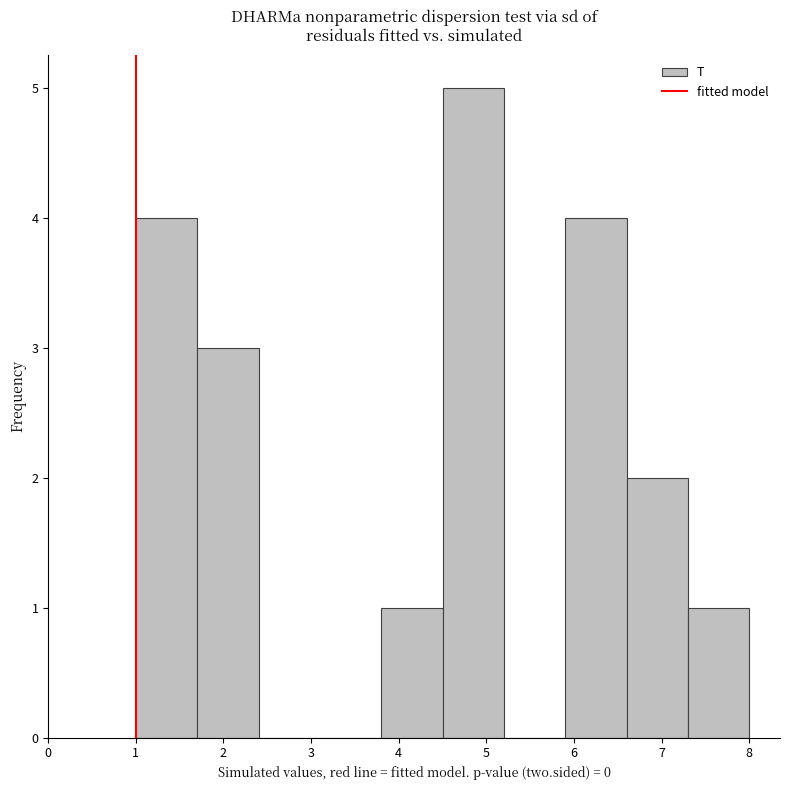

Reading left to right, list every bar in this chart as the range it spans on the x-axis followed by its height. The values are not printed on the chart, so give them approximately, as read against the axis.

1.0 to 1.7: 4
1.7 to 2.4: 3
2.4 to 3.1: 0
3.1 to 3.8: 0
3.8 to 4.5: 1
4.5 to 5.2: 5
5.2 to 5.9: 0
5.9 to 6.6: 4
6.6 to 7.3: 2
7.3 to 8.0: 1